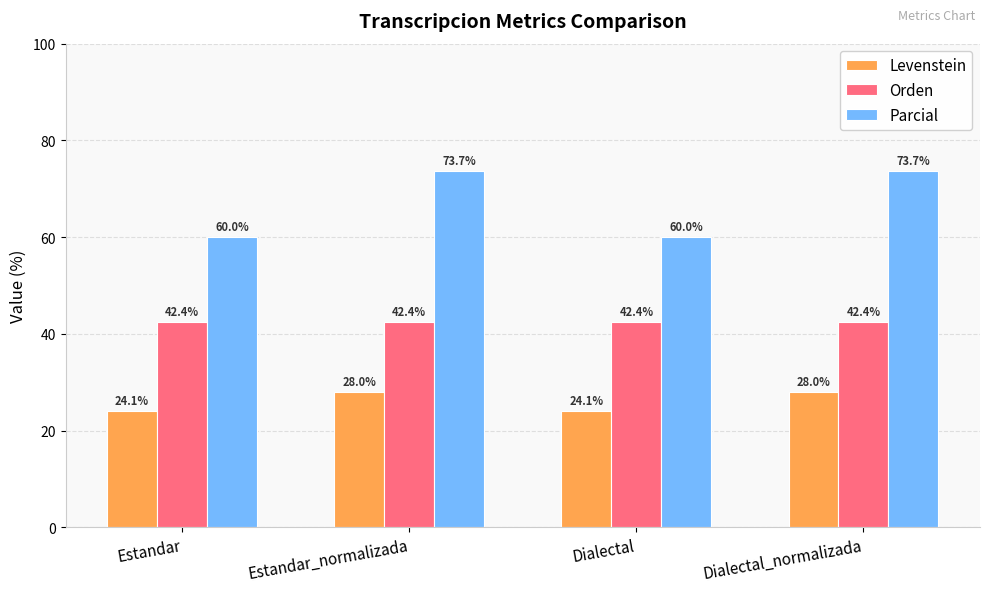

Which series has the widest spread of values?

Parcial